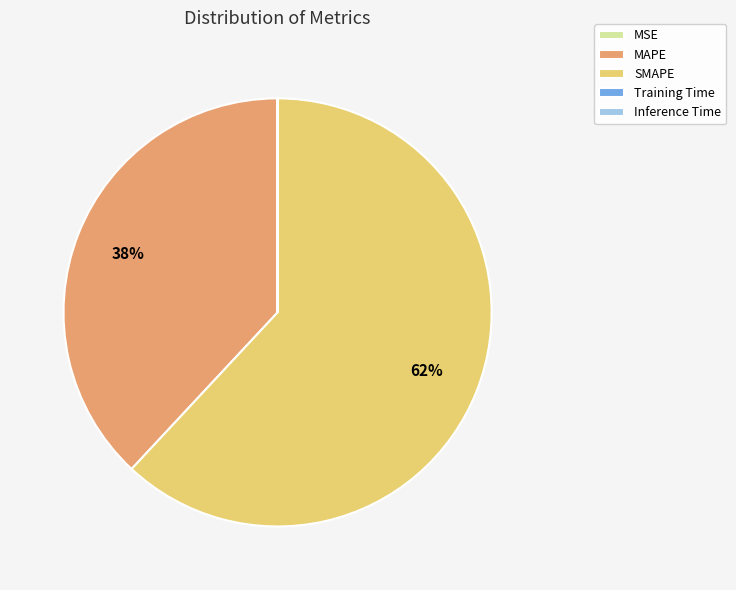

To the nearest percent, what is the average slice percentage?

20%